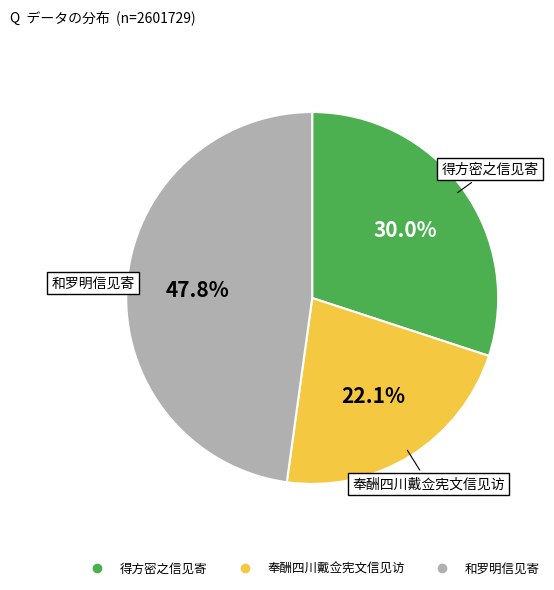

To the nearest percent, what percentage of the pie is 得方密之信见寄?

30%